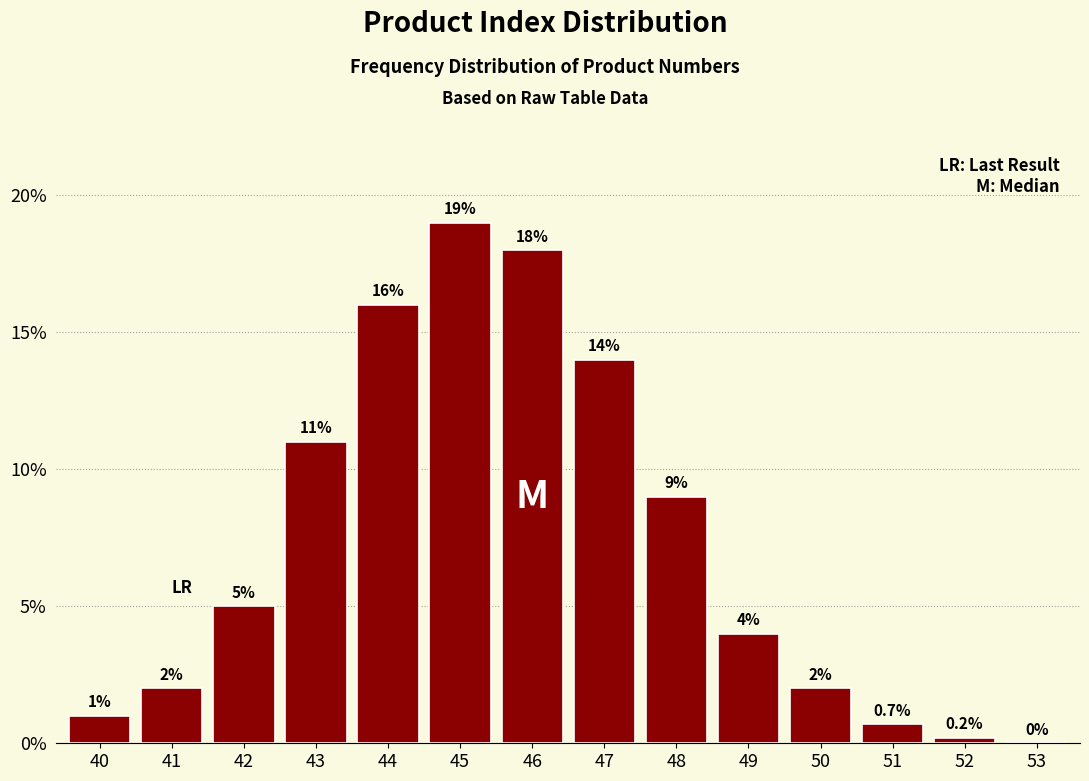

Reading left to right, list all the values displayed in this chart.

40=1.0	41=2.0	42=5.0	43=11.0	44=16.0	45=19.0	46=18.0	47=14.0	48=9.0	49=4.0	50=2.0	51=0.7	52=0.2	53=0.0